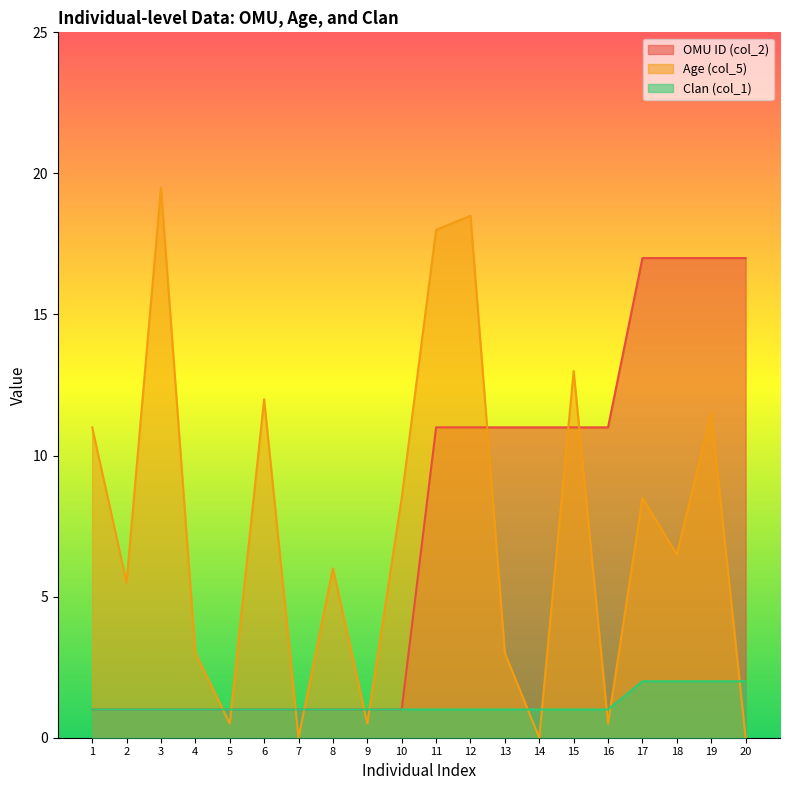

How many times do OMU ID (col_2) and Age (col_5) cross each other?

9